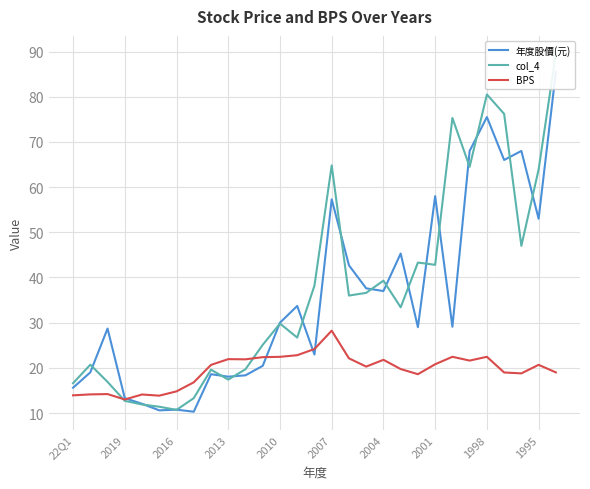

The value of BPS at 2001 is 35.7. True or false?

False